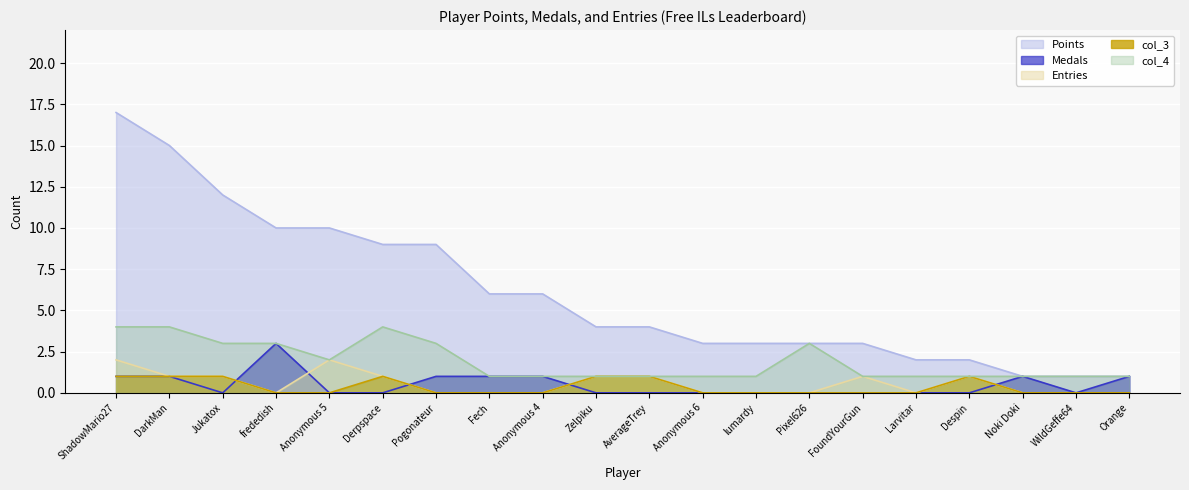

At which label is col_4 closest to 2?

Anonymous 5